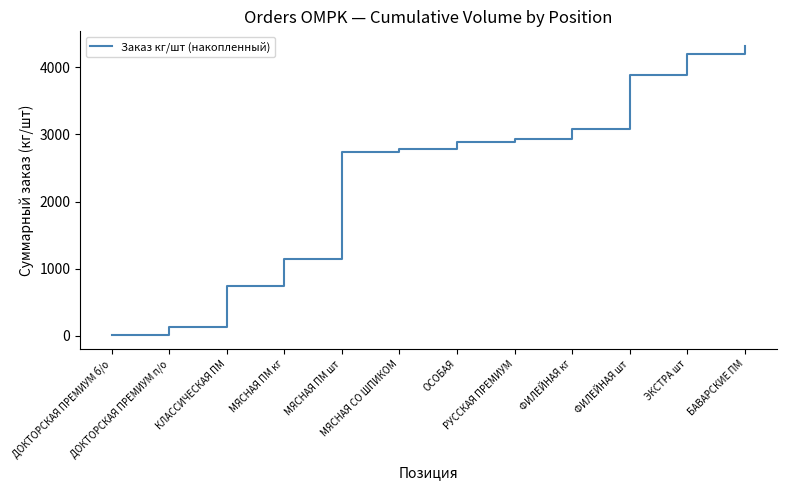

What is the average value?

2406